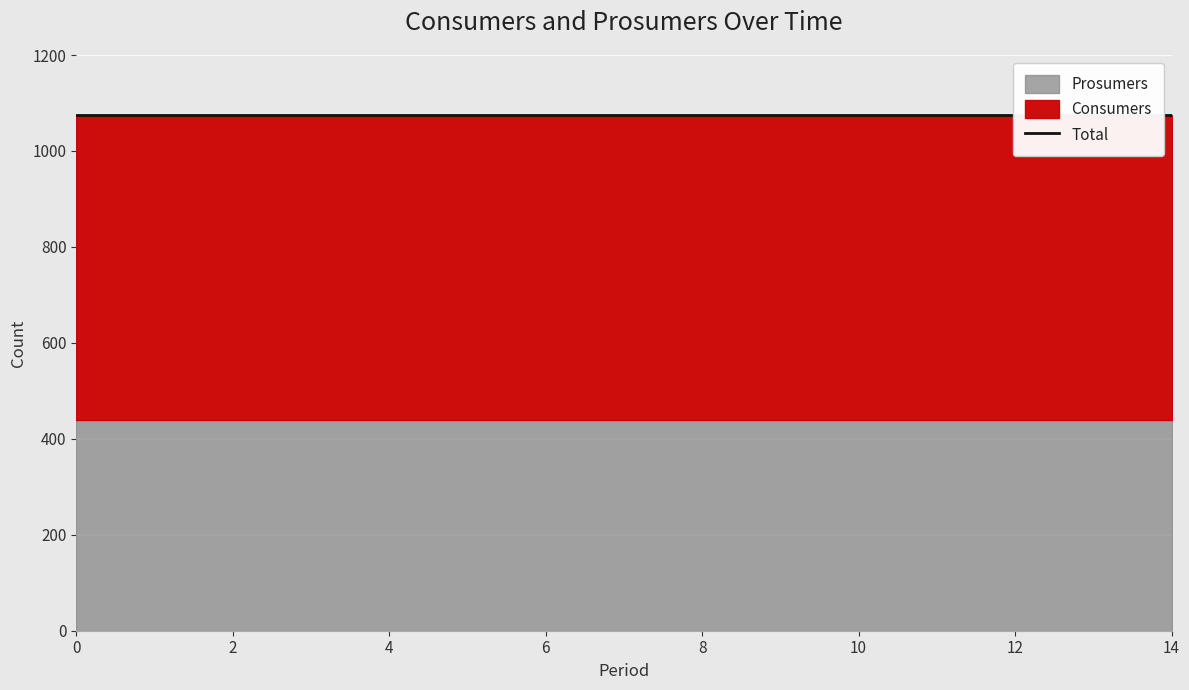

What is the value of the Prosumers point at the 14th from the left?

440